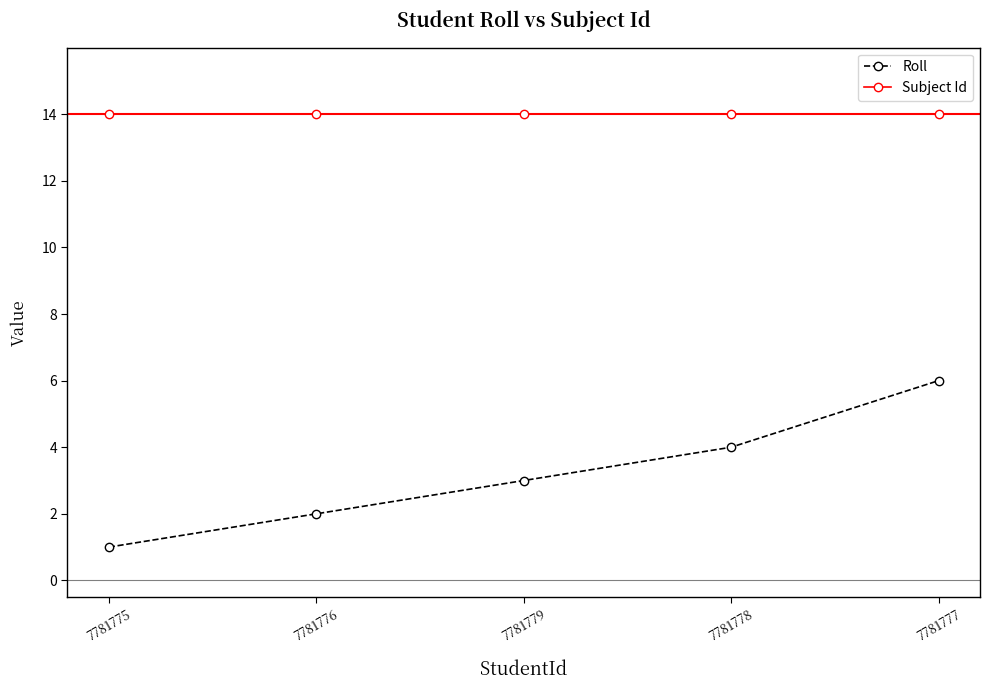

Reading left to right, list all the values displayed in this chart.

Roll: 1	2	3	4	6
Subject Id: 14	14	14	14	14